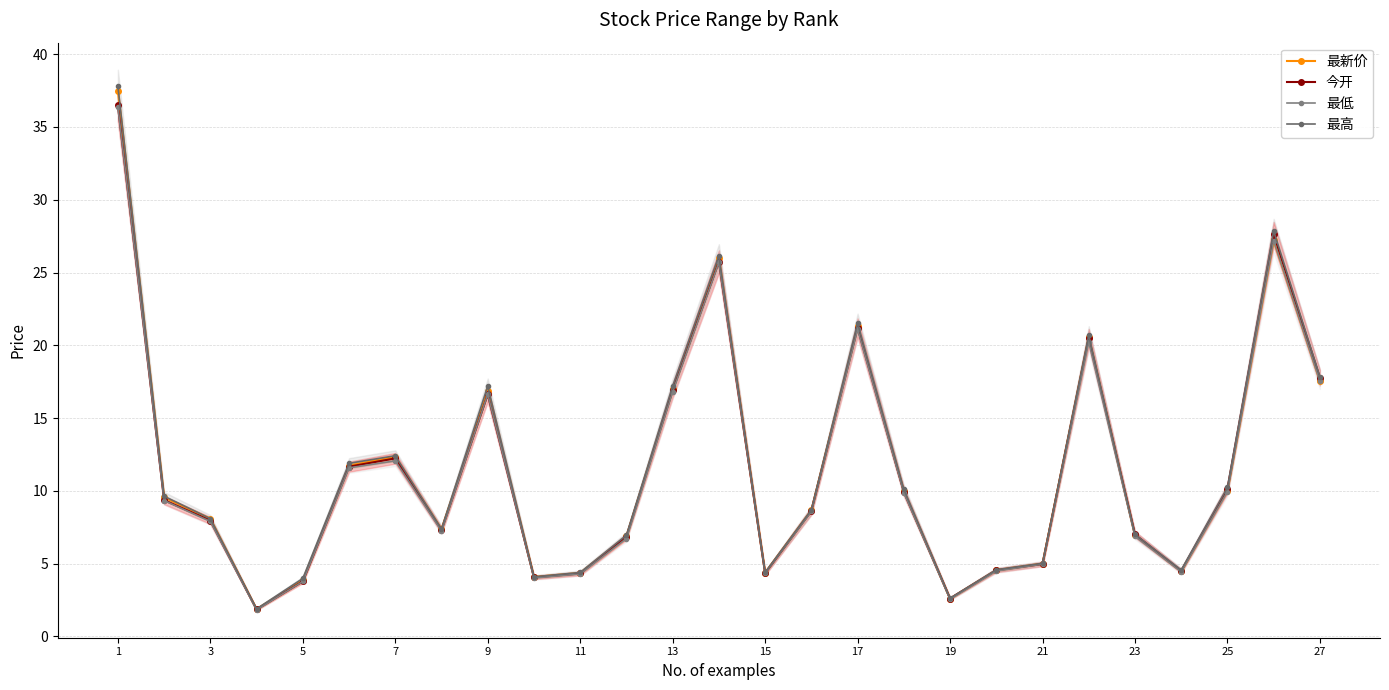

True or false: 今开 has a value of 5.9 at 13.

False